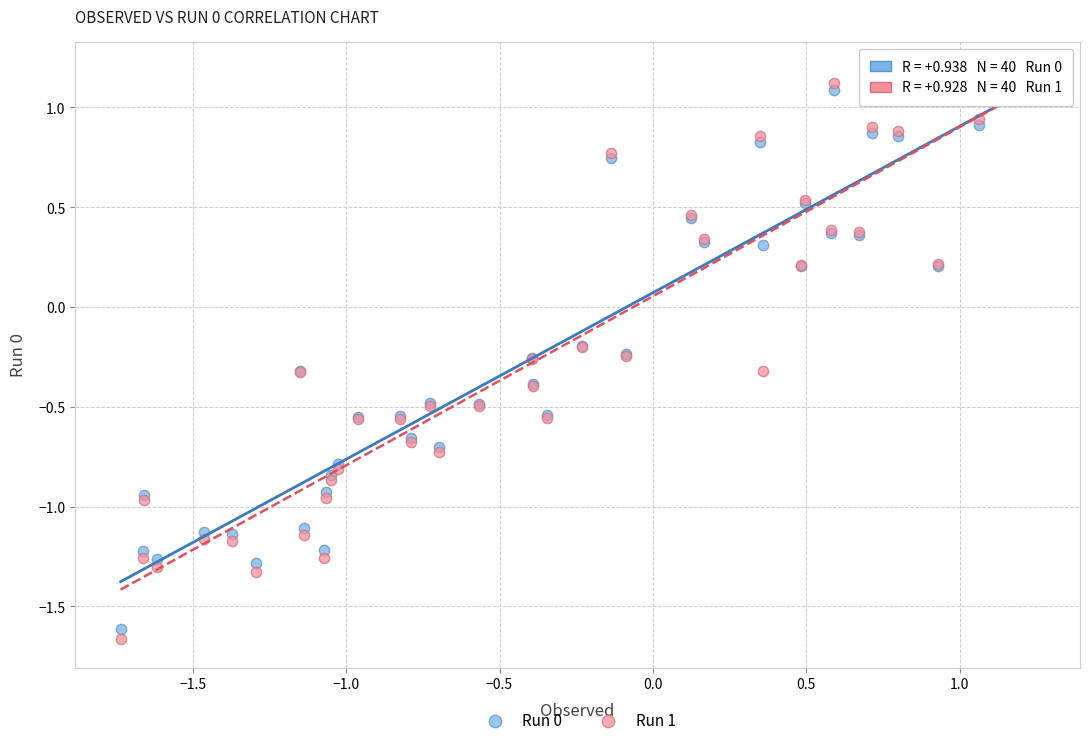

Which series reaches the minimum Y coordinate?

Run 1